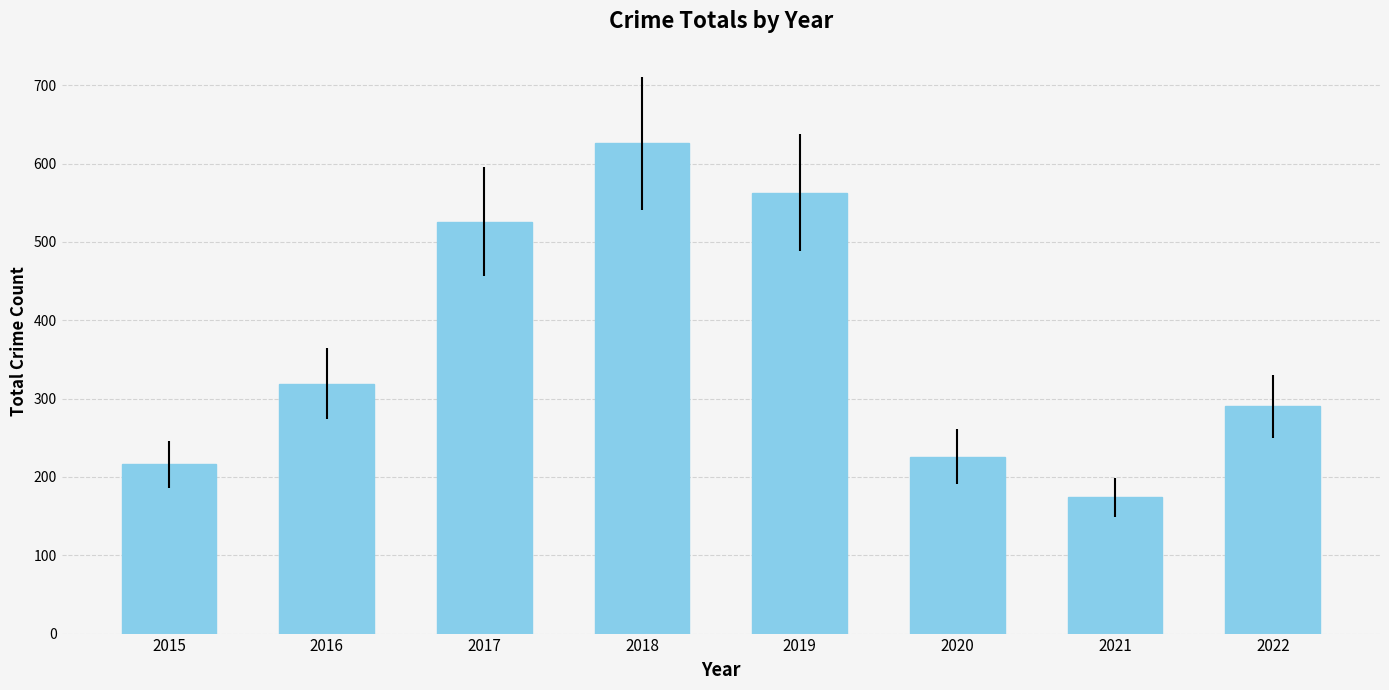

Between 2022 and 2018, which is larger?

2018